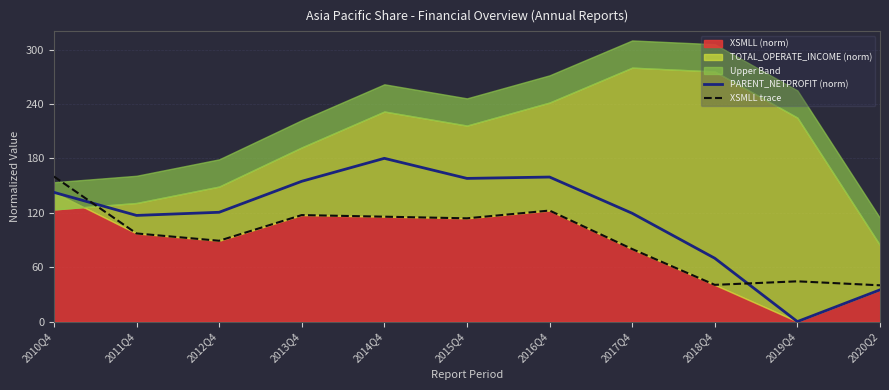

The XSMLL trace series shows 44.4 at 2019Q4. True or false?

True